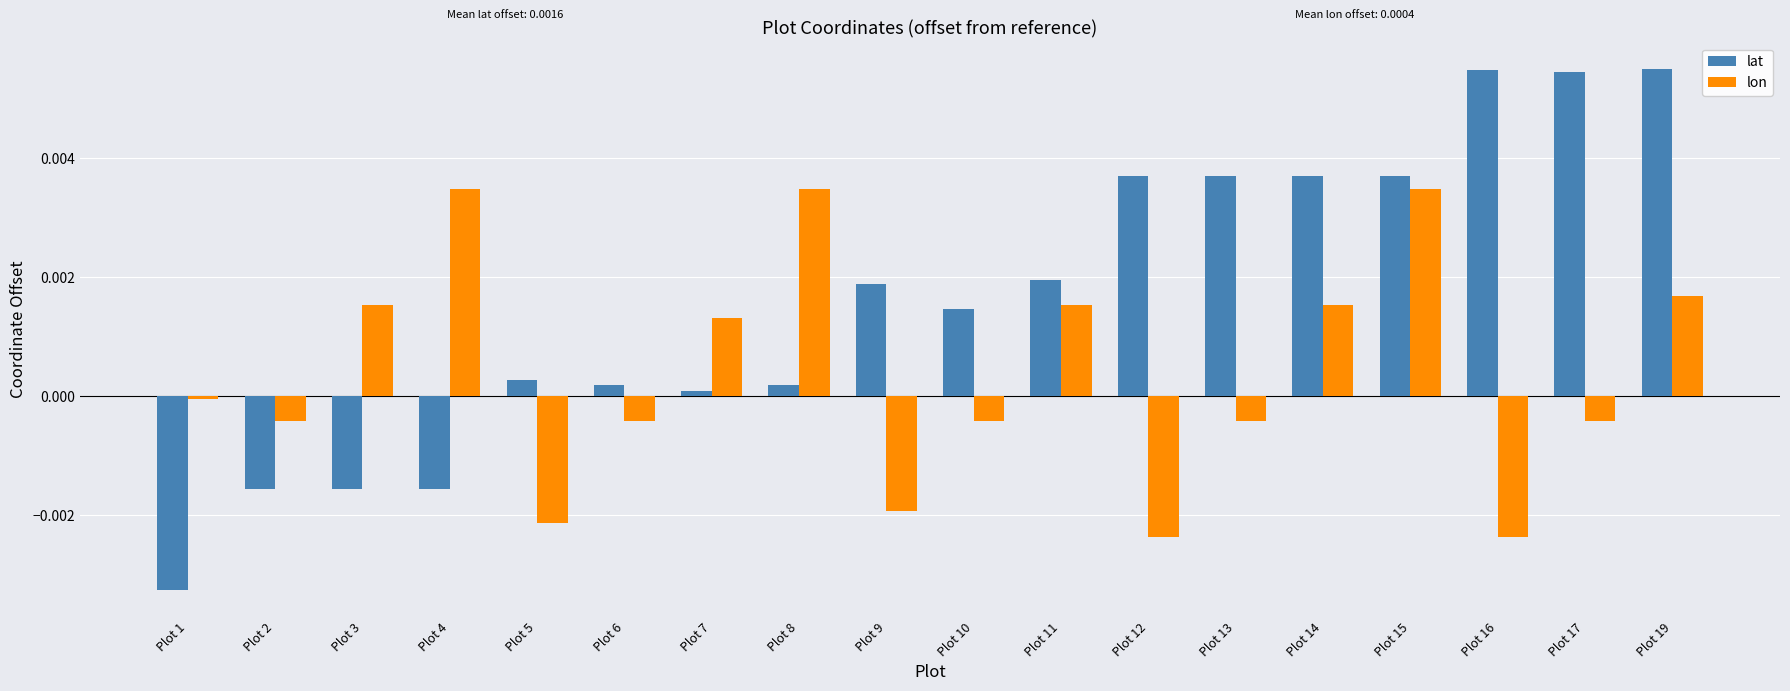

Which label corresponds to the smallest value in the chart?

Plot 1